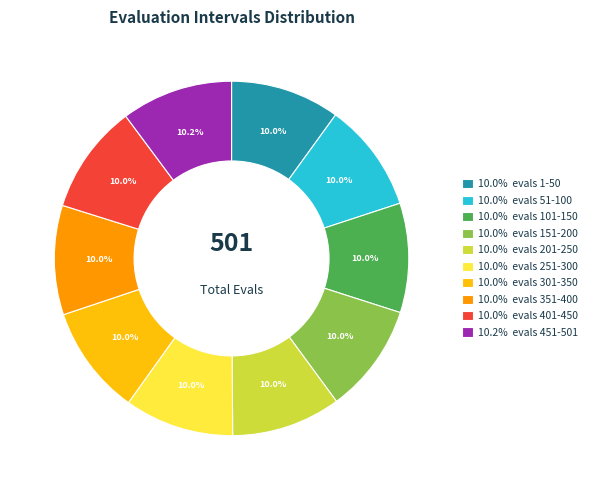

Does any single category account for the majority?

No